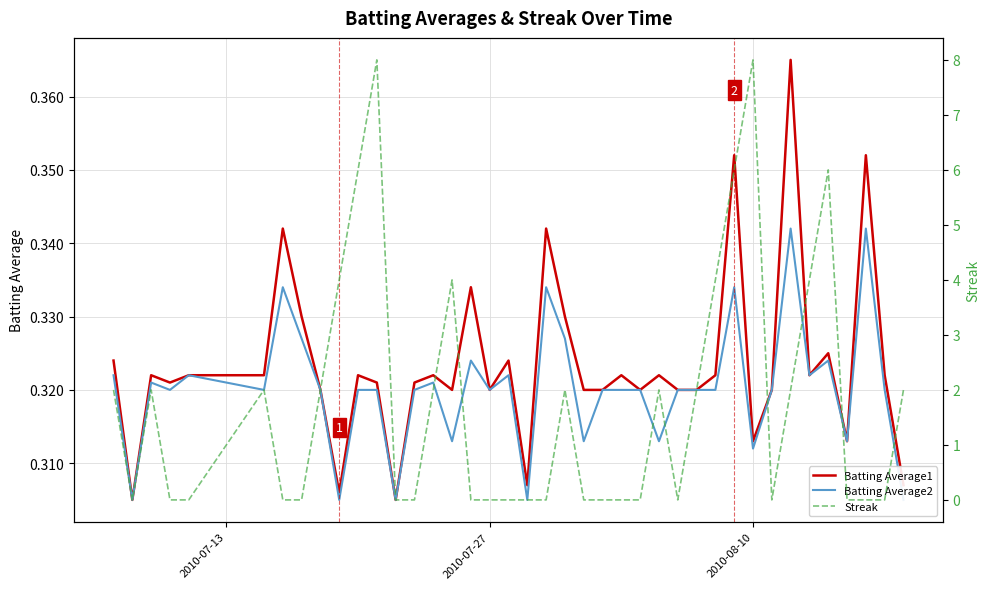

What is the difference between the maximum and second lowest values in the Batting Average1 series?

0.1